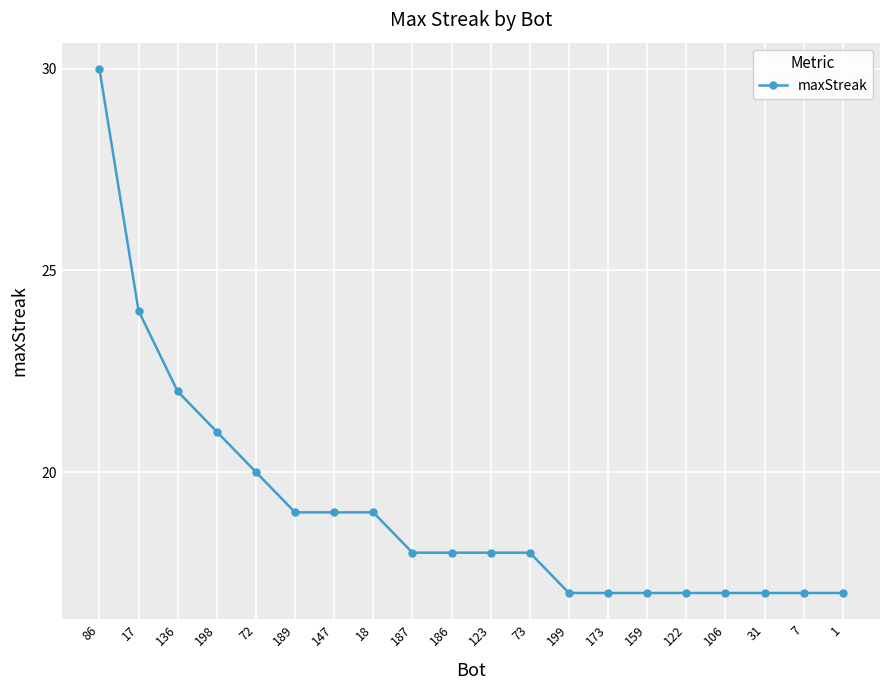

How many lines are shown in the chart?

1